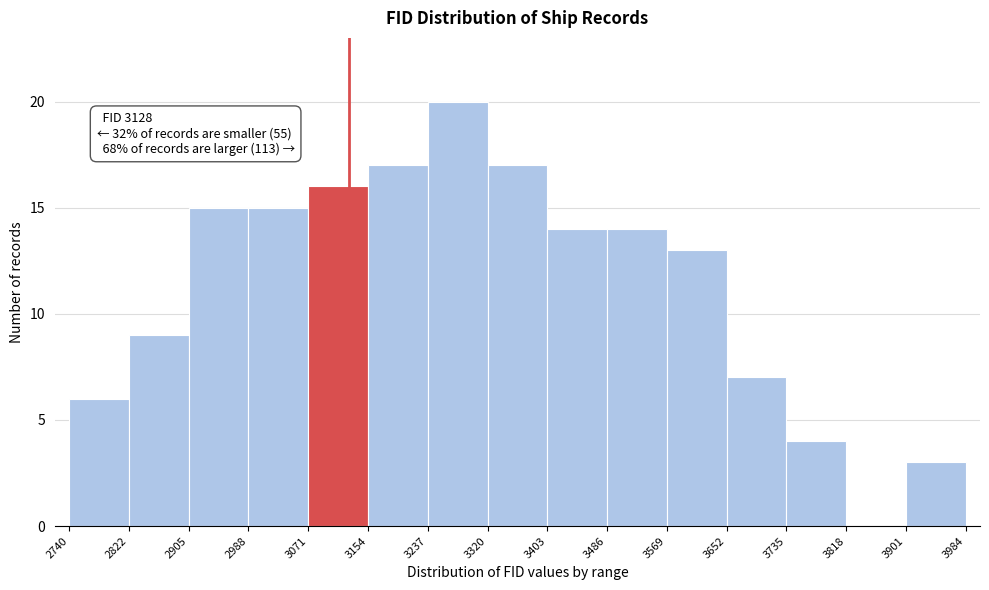

Which range on the x-axis has the tallest bar?

3237 to 3320